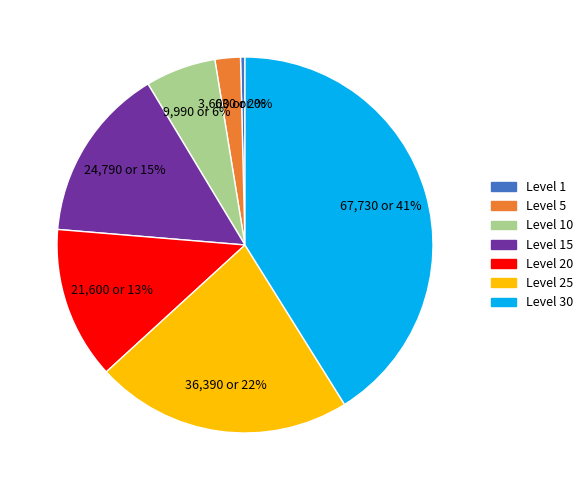

To the nearest percent, what is the difference between the largest and smallest slice percentages?

41%